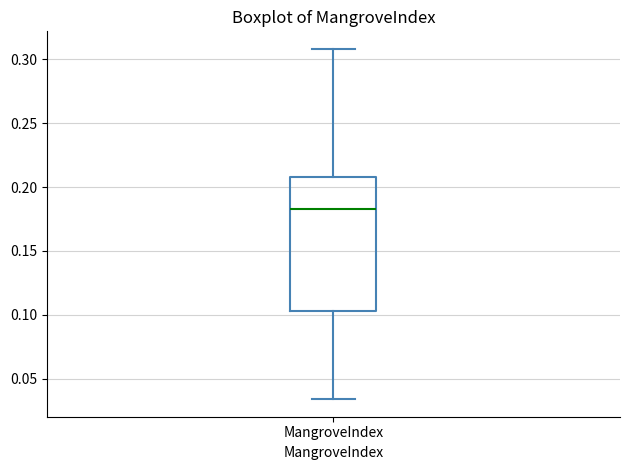

Read this box plot against the y-axis: the position of the median line, the range covered by the box, and the ends of both whiskers. The values are not printed on the chart, so give them approximately, as read against the axis.

median 0.185, box 0.105 to 0.210, whiskers 0.035 to 0.310